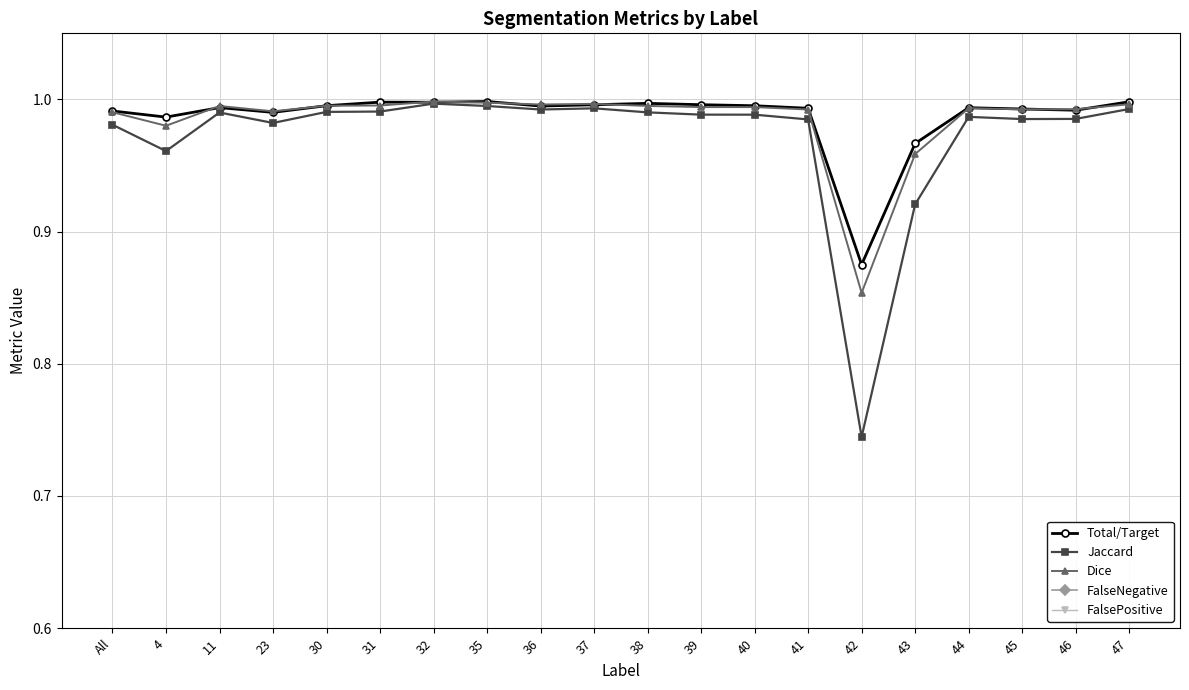

Reading left to right, extract all data points from this chart.

Total/Target: All=1.0	4=1.0	11=1.0	23=1.0	30=1.0	31=1.0	32=1.0	35=1.0	36=1.0	37=1.0	38=1.0	39=1.0	40=1.0	41=1.0	42=0.9	43=1.0	44=1.0	45=1.0	46=1.0	47=1.0
Jaccard: All=1.0	4=1.0	11=1.0	23=1.0	30=1.0	31=1.0	32=1.0	35=1.0	36=1.0	37=1.0	38=1.0	39=1.0	40=1.0	41=1.0	42=0.7	43=0.9	44=1.0	45=1.0	46=1.0	47=1.0
Dice: All=1.0	4=1.0	11=1.0	23=1.0	30=1.0	31=1.0	32=1.0	35=1.0	36=1.0	37=1.0	38=1.0	39=1.0	40=1.0	41=1.0	42=0.9	43=1.0	44=1.0	45=1.0	46=1.0	47=1.0
FalseNegative: All=0.0	4=0.0	11=0.0	23=0.0	30=0.0	31=0.0	32=0.0	35=0.0	36=0.0	37=0.0	38=0.0	39=0.0	40=0.0	41=0.0	42=0.1	43=0.0	44=0.0	45=0.0	46=0.0	47=0.0
FalsePositive: All=0.0	4=0.0	11=0.0	23=0.0	30=0.0	31=0.0	32=0.0	35=0.0	36=0.0	37=0.0	38=0.0	39=0.0	40=0.0	41=0.0	42=0.2	43=0.0	44=0.0	45=0.0	46=0.0	47=0.0